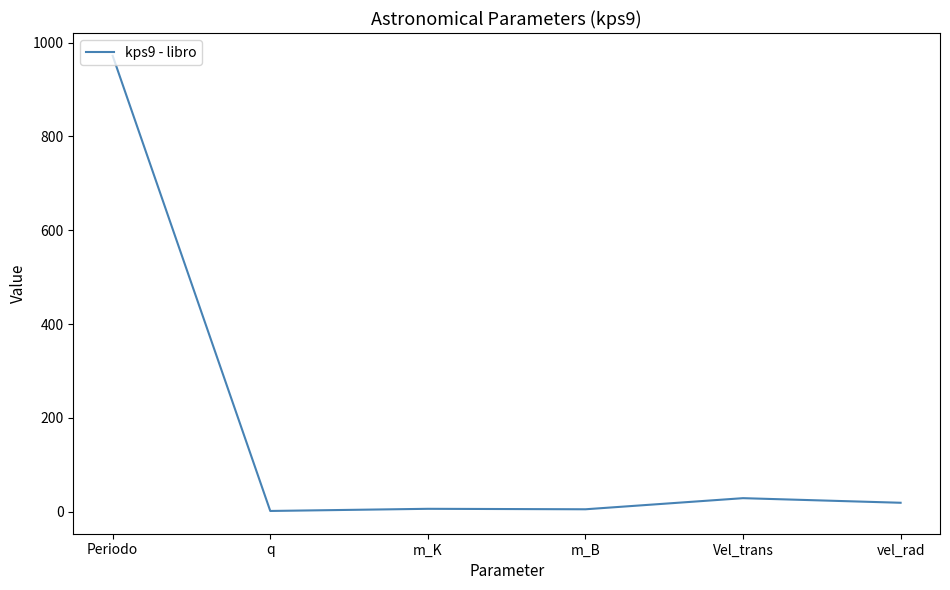

Does the chart display data point markers on the line(s)?

No